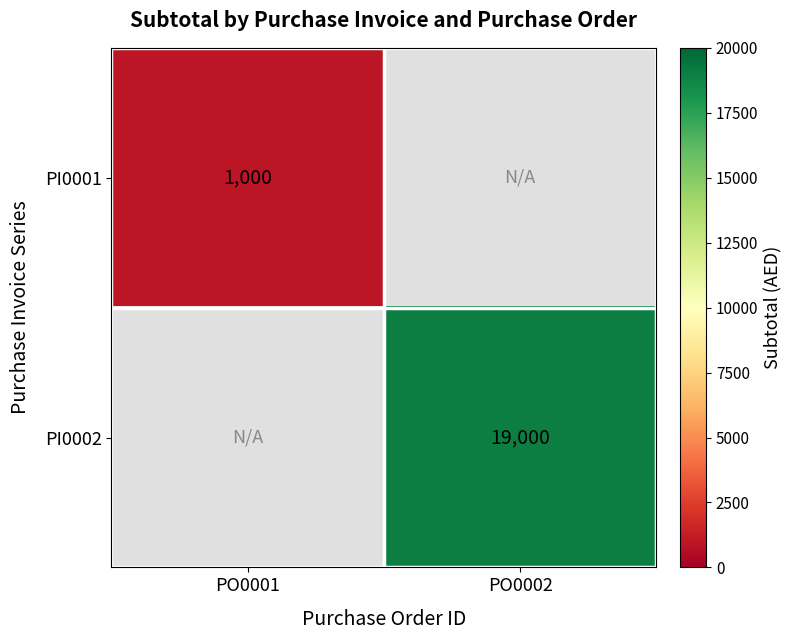

Is it true that PI0001 equals 1000 at PO0001?

True